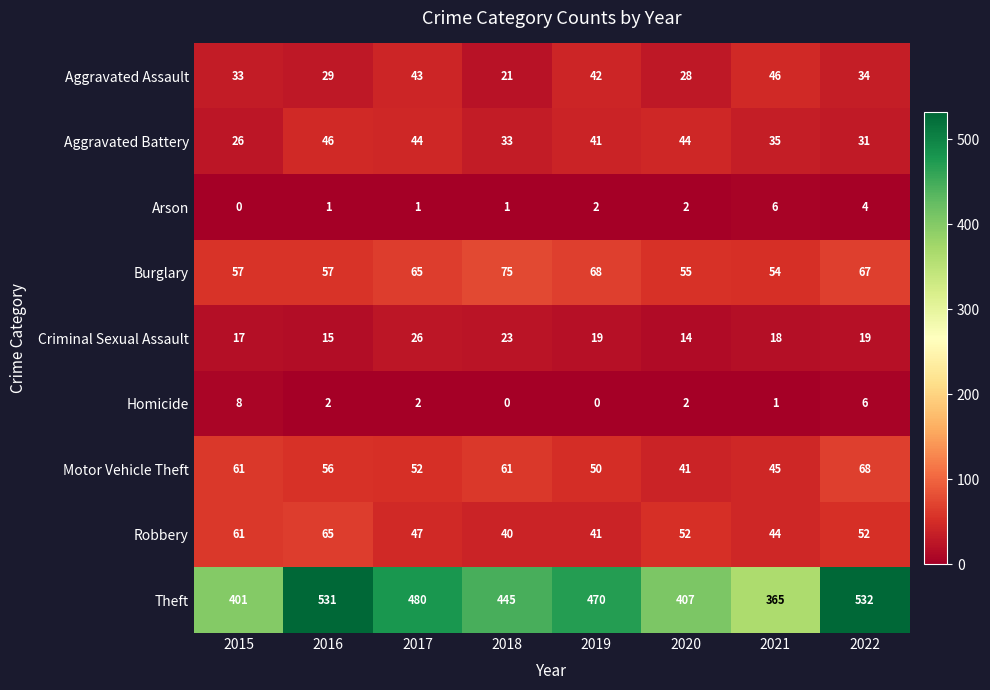

Which label corresponds to the largest value in the chart?

2022